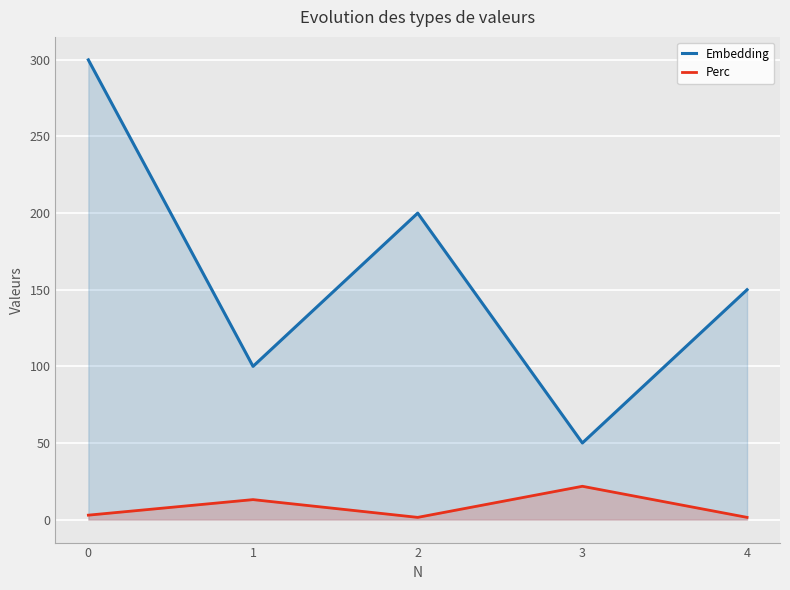

Reading left to right, what are all the values shown in this chart?

Embedding: 300.0	100.0	200.0	50.0	150.0
Perc: 2.9	13.0	1.4	21.7	1.4